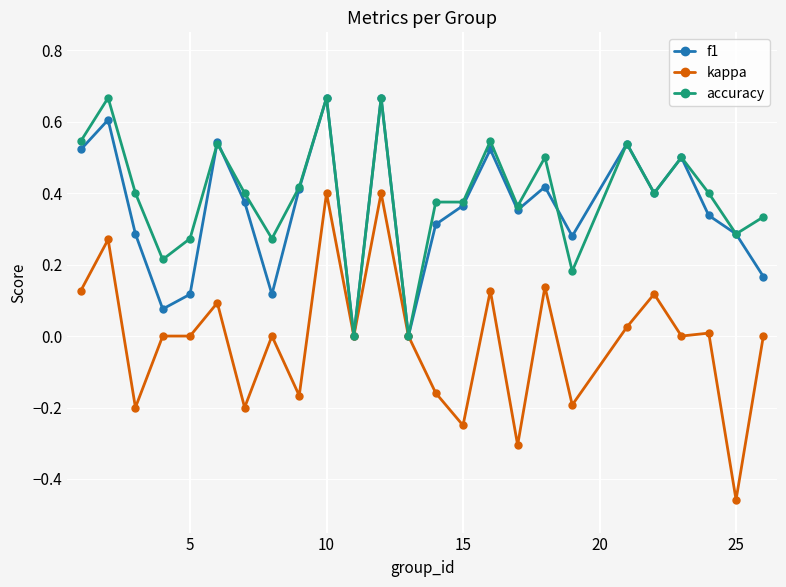

True or false: kappa has more than 0 interior local peaks.

True